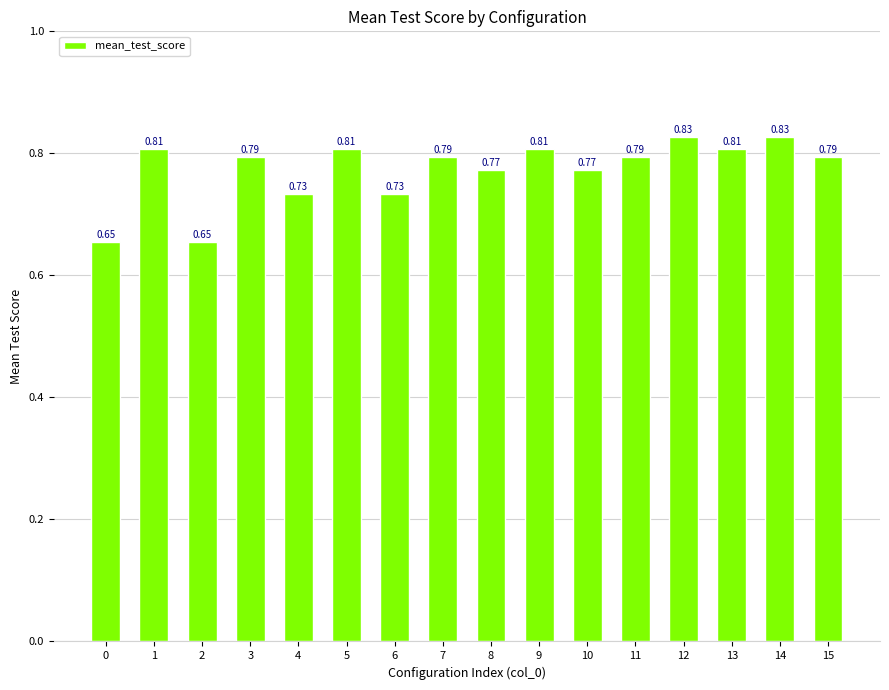

What is the sum of all values?

12.4